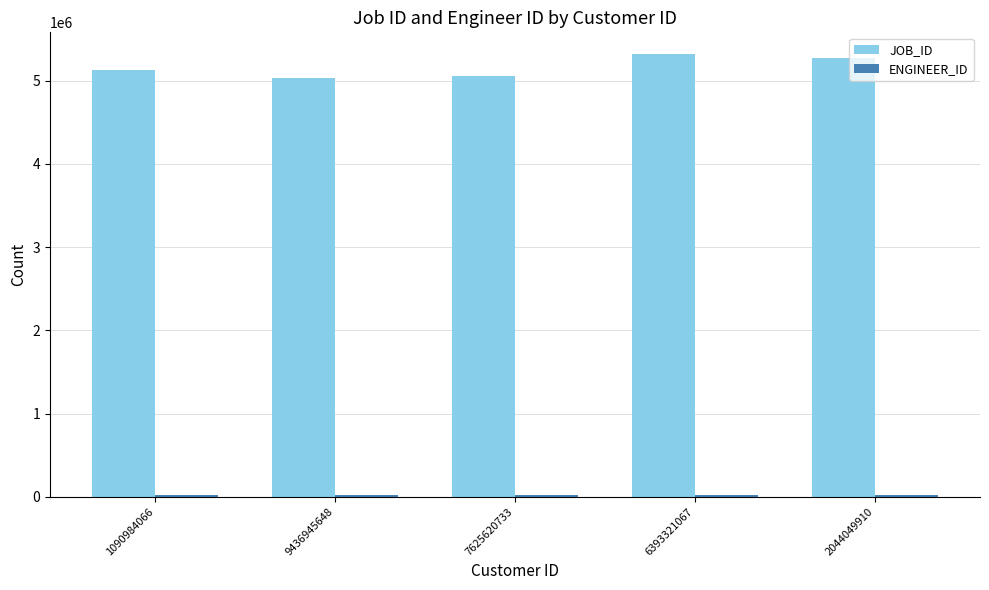

Which series has the largest total across all categories?

JOB_ID